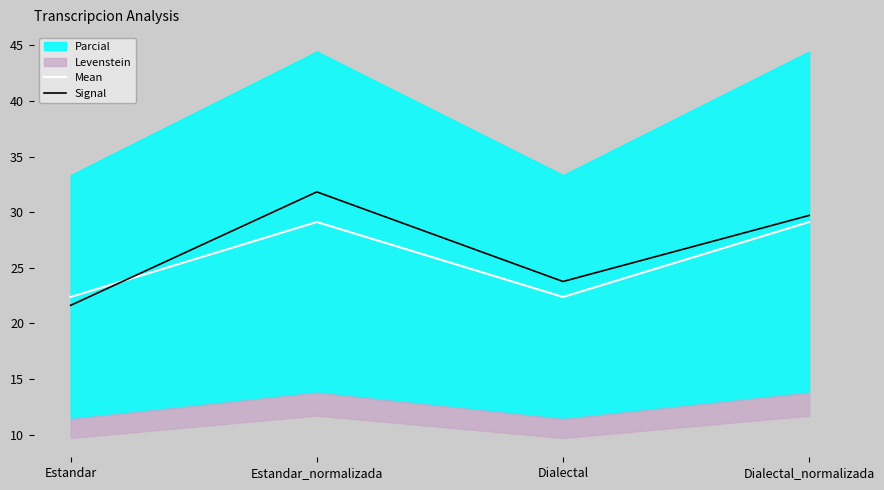

At how many categories does at least one series exceed 23?

3